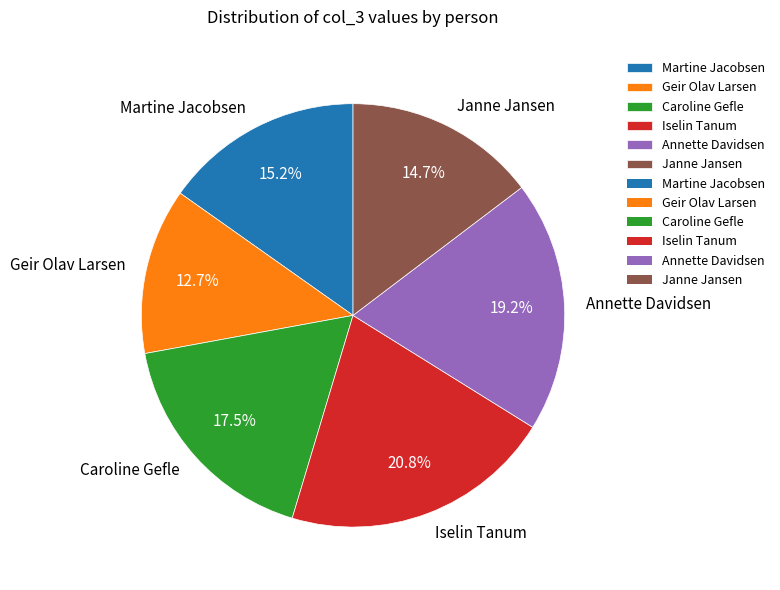

What percentage do Caroline Gefle and Iselin Tanum together represent?

38.3%